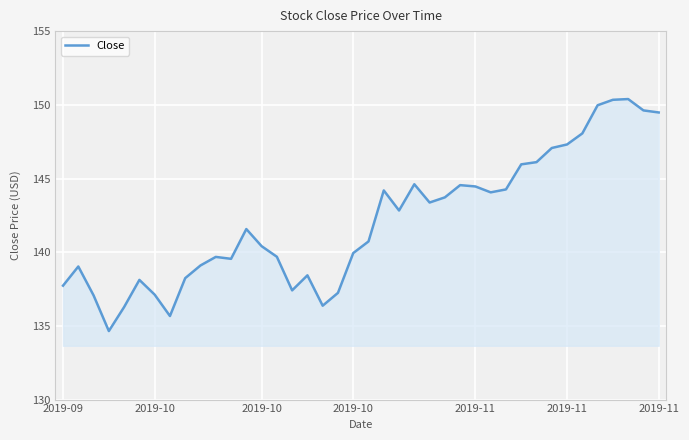

What is the smallest value displayed?

134.6